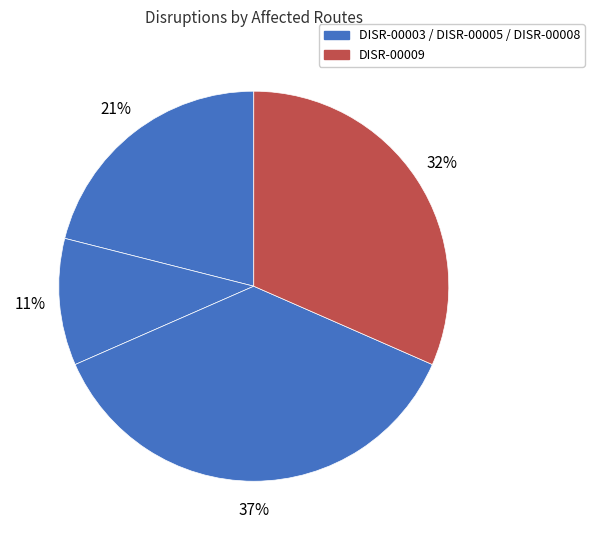

To the nearest percent, what is the difference between the largest and smallest slice percentages?

26%